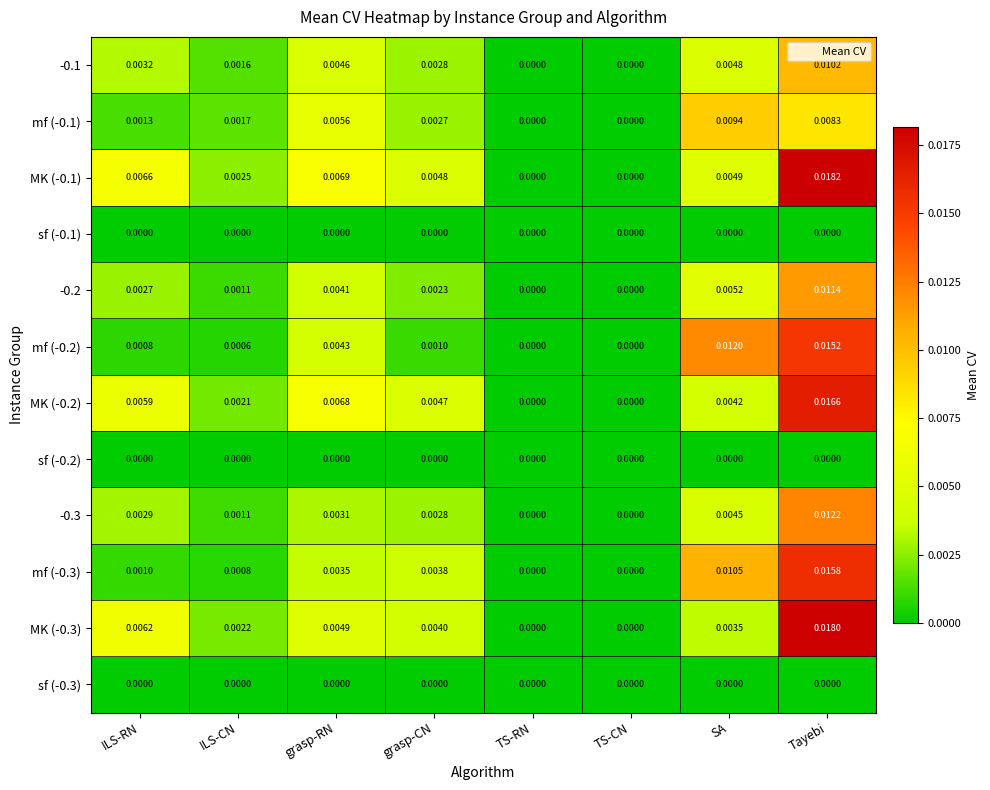

Which label corresponds to the largest value in the chart?

Tayebi